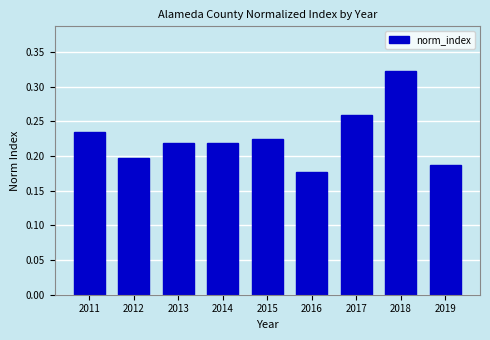

At which label is the value closest to 0?

2016